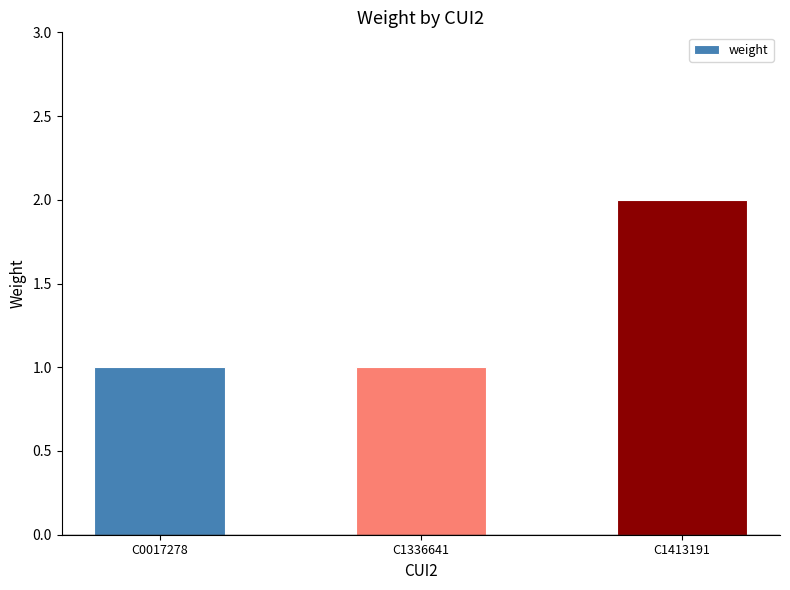

Reading left to right, transcribe all the data shown in this chart.

C0017278=1	C1336641=1	C1413191=2